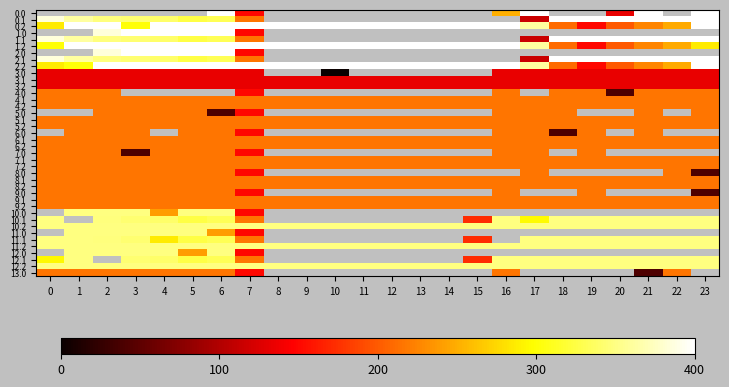

What is the total value across all series at 17?

7728.5